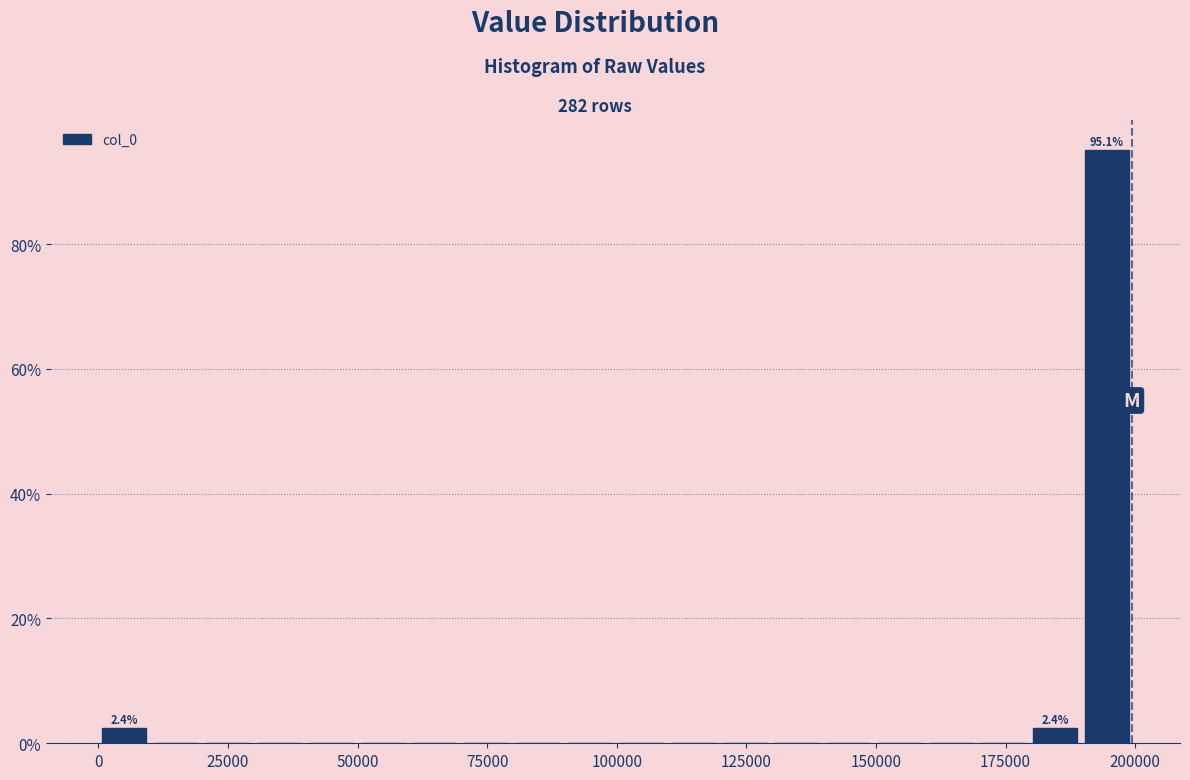

Read against the x-axis, roughly where is the centre of the tallest bar?

195000